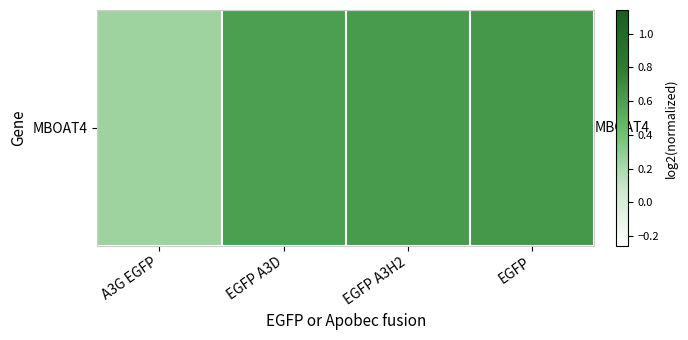

Which has a higher value, EGFP A3H2 or A3G EGFP?

EGFP A3H2